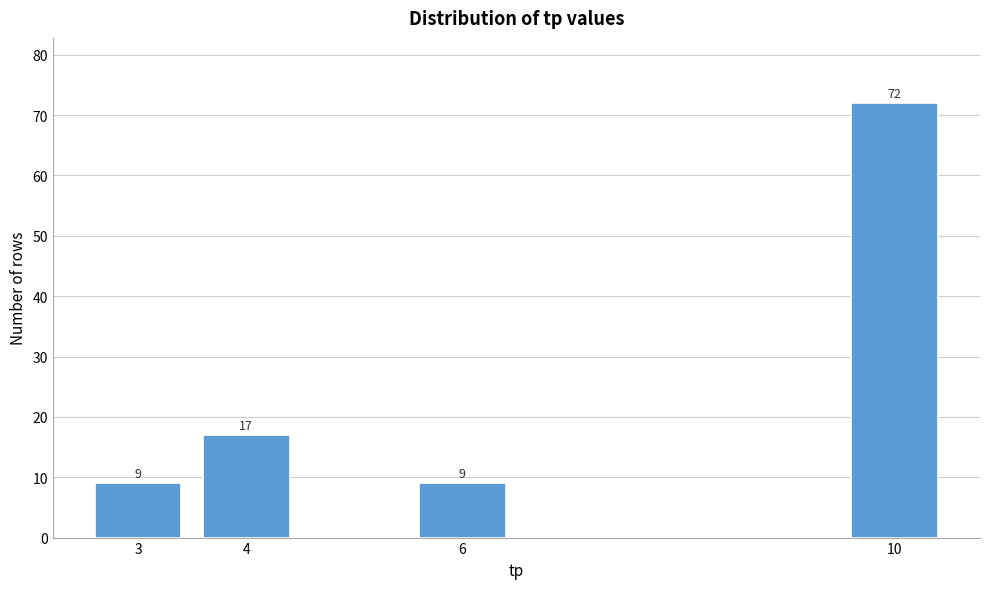

Reading left to right, extract all data points from this chart.

9	17	9	72